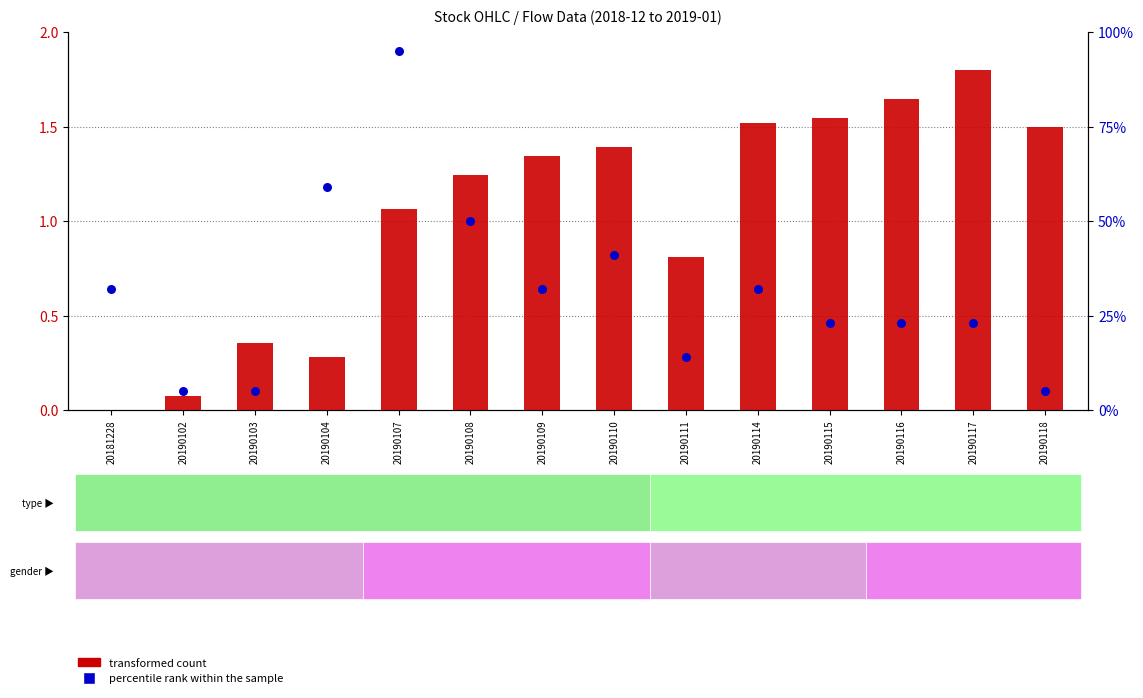

Which series contains the highest Y value?

percentile rank within the sample